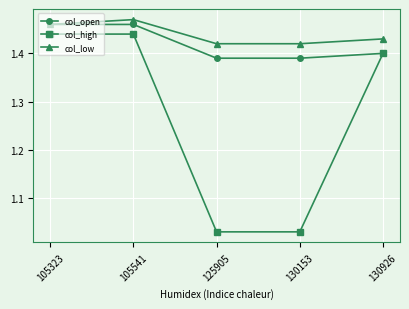

Which category has the highest value across all series?

105541